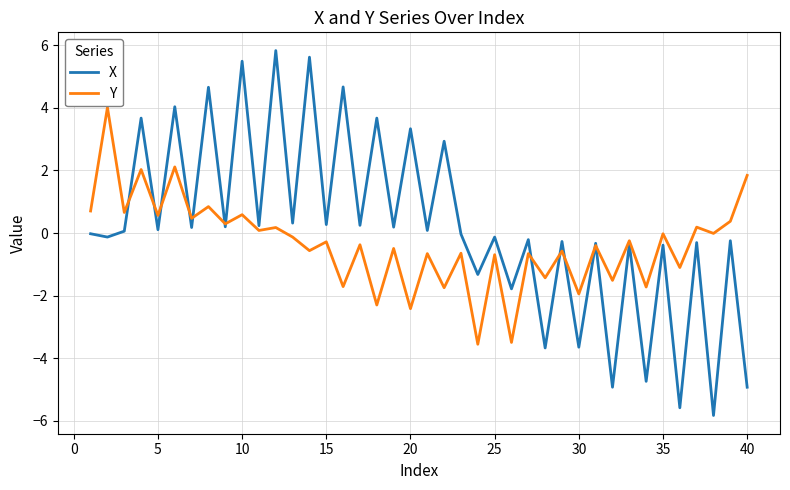

Which series has the widest spread of values?

X